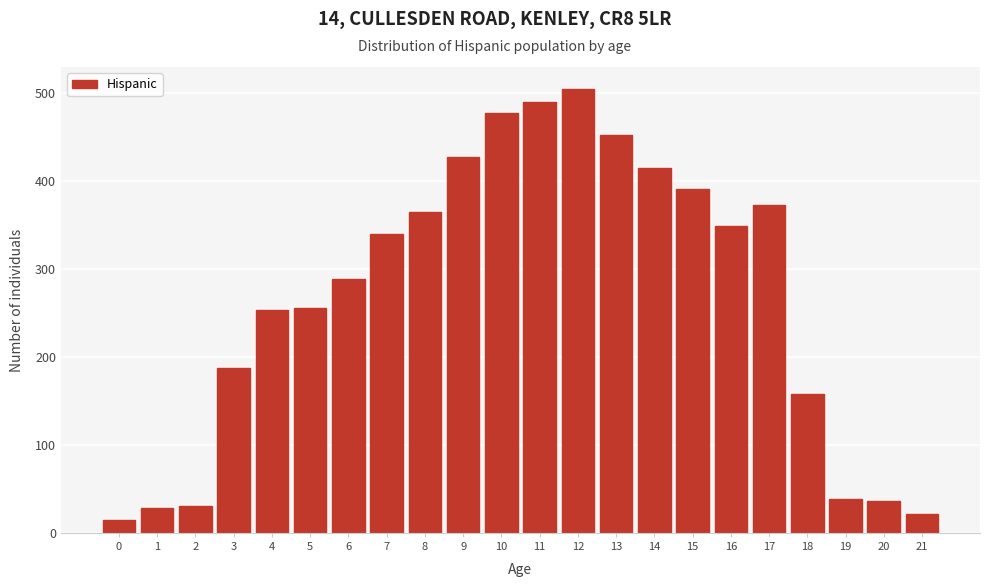

Reading right to left, list all the values displayed in this chart.

21=21	20=36	19=39	18=158	17=373	16=349	15=391	14=414	13=452	12=504	11=489	10=477	9=427	8=364	7=339	6=288	5=256	4=253	3=187	2=31	1=28	0=15